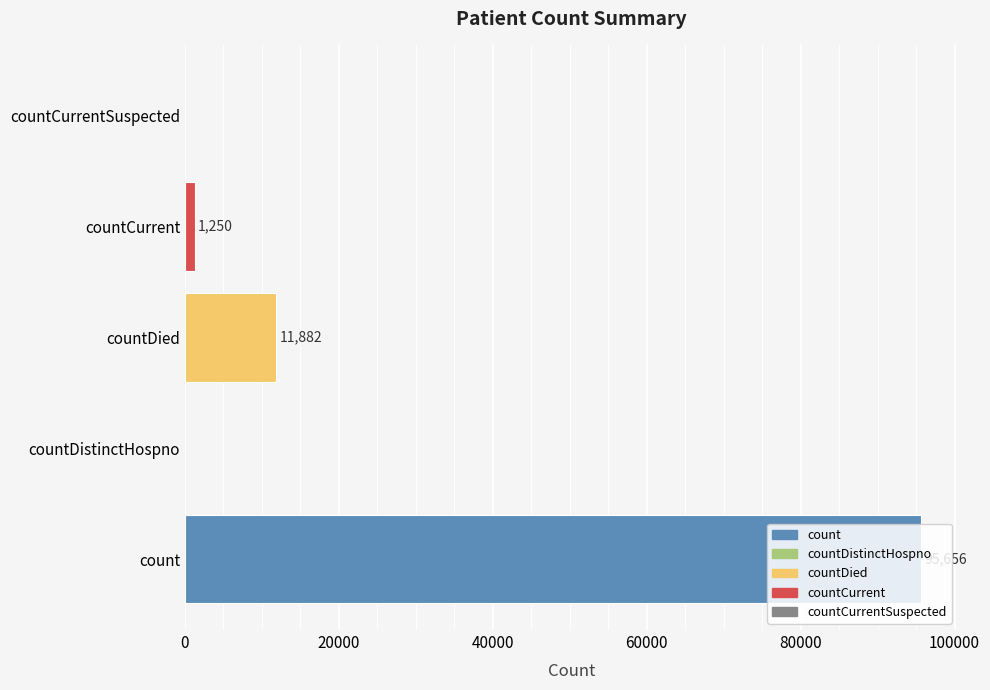

What is the sum of all values?

108788